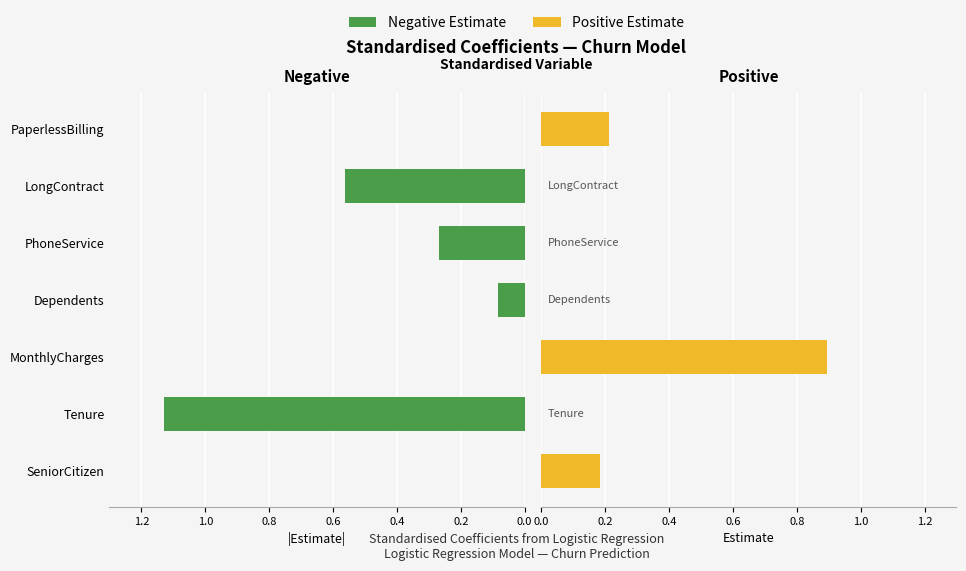

Is it true that Positive Estimate equals 0.2 at SeniorCitizen?

True